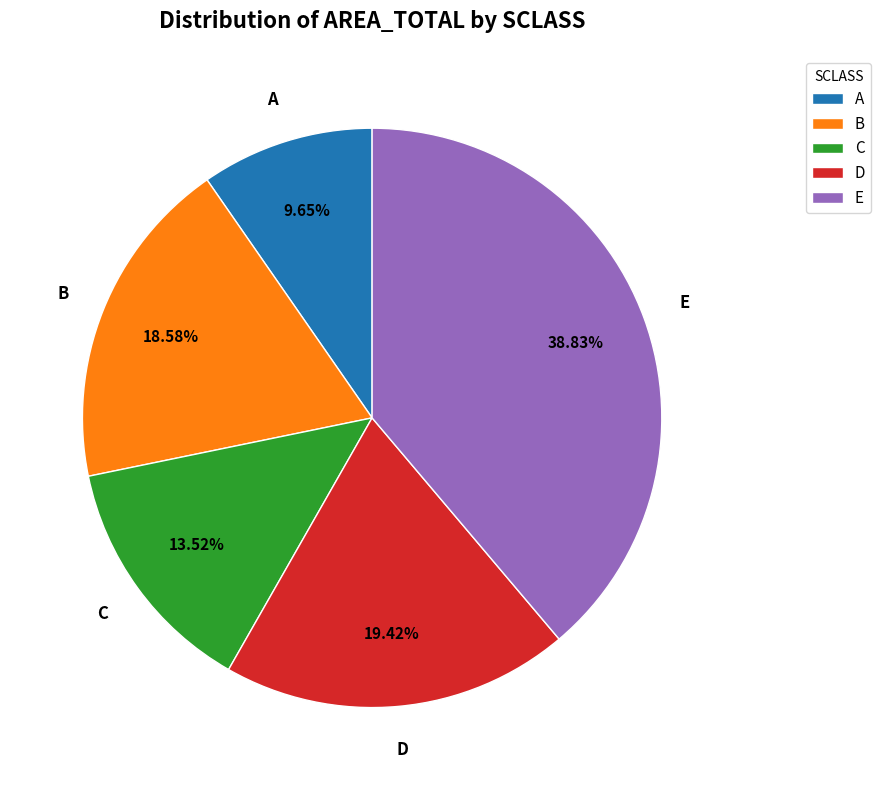

How many segments does this pie chart have?

5